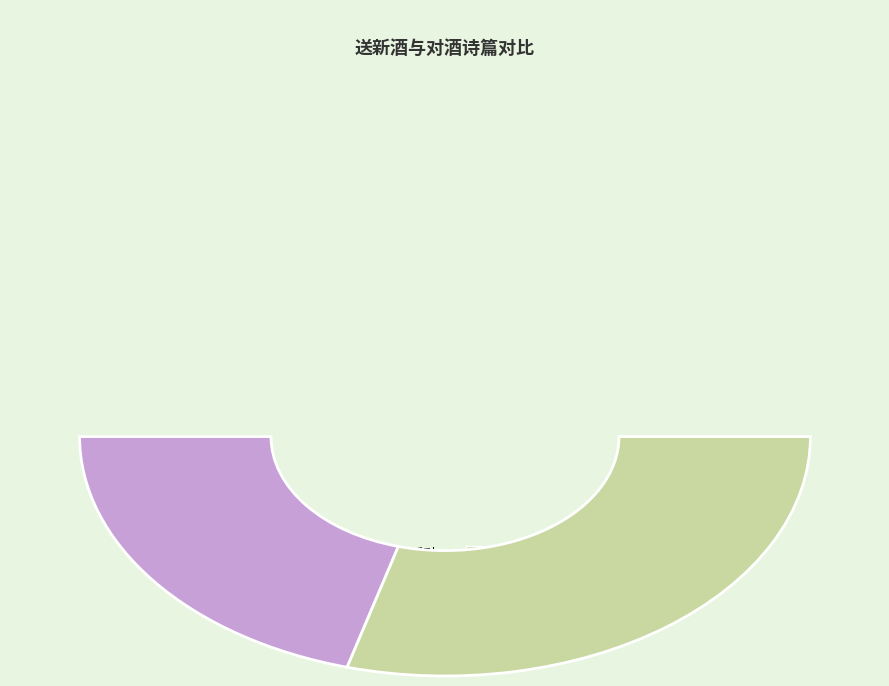

To the nearest percent, what is the combined percentage of 送新酒·新诗慰我胜浮醅 and 对酒·新诗满眼不能裁?

100%